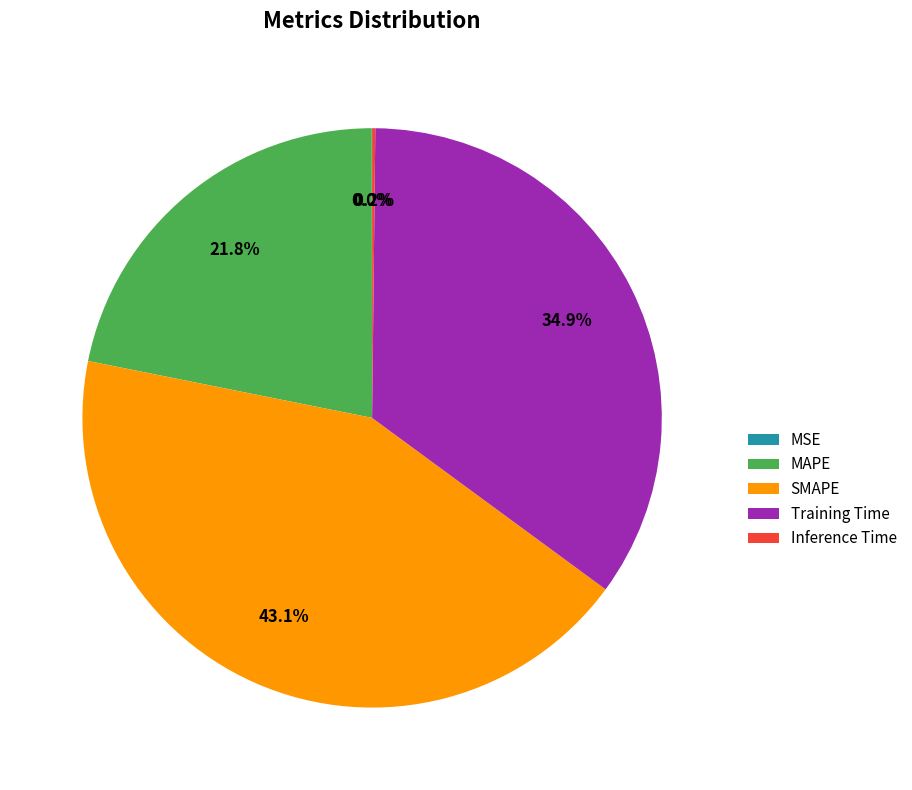

Between Training Time and SMAPE, which is larger?

SMAPE